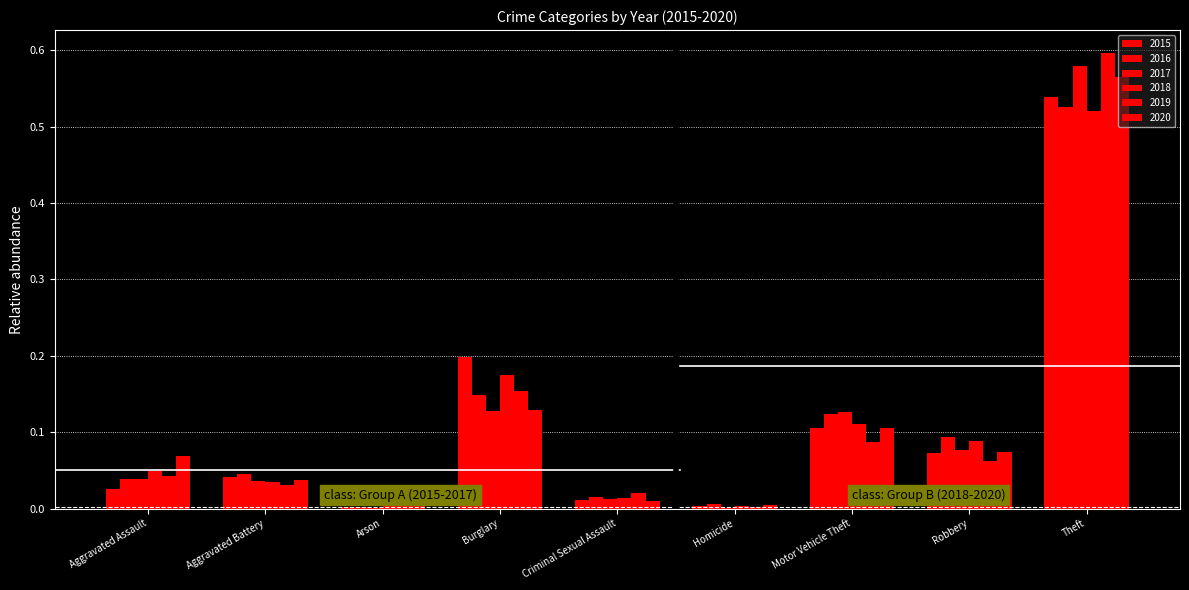

List the series in order of their peak value, highest first.

2019, 2017, 2020, 2015, 2016, 2018